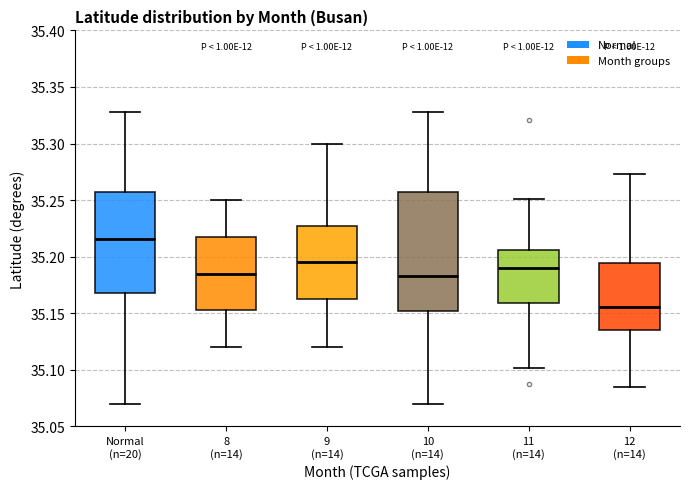

Reading left to right, transcribe this box plot: for each box, give where its median line is, the range the box spans, and where its two whiskers end, as read against the y-axis. The values are not printed on the chart, so give them approximately, as read against the axis.

Normal (n=20): median 35.215, box 35.170 to 35.255, whiskers 35.070 to 35.330
8 (n=14): median 35.185, box 35.155 to 35.220, whiskers 35.120 to 35.250
9 (n=14): median 35.195, box 35.165 to 35.230, whiskers 35.120 to 35.300
10 (n=14): median 35.185, box 35.150 to 35.255, whiskers 35.070 to 35.330
11 (n=14): median 35.190, box 35.160 to 35.205, whiskers 35.100 to 35.250
12 (n=14): median 35.155, box 35.135 to 35.195, whiskers 35.085 to 35.275